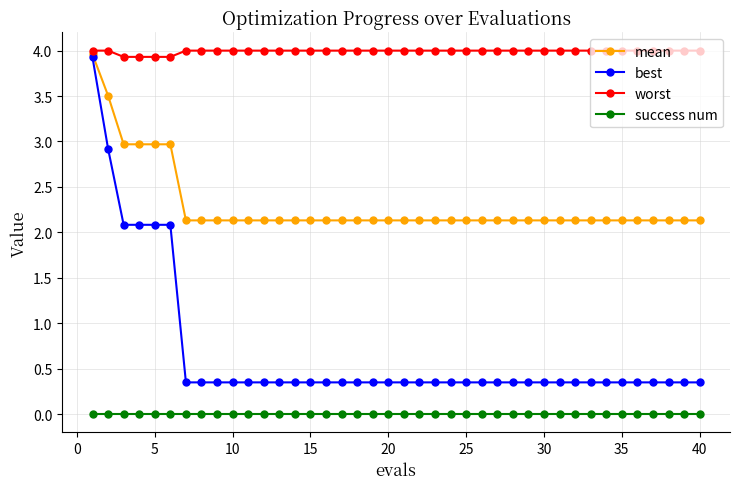

Rank the series by their average value, from lowest to highest.

success num, best, mean, worst